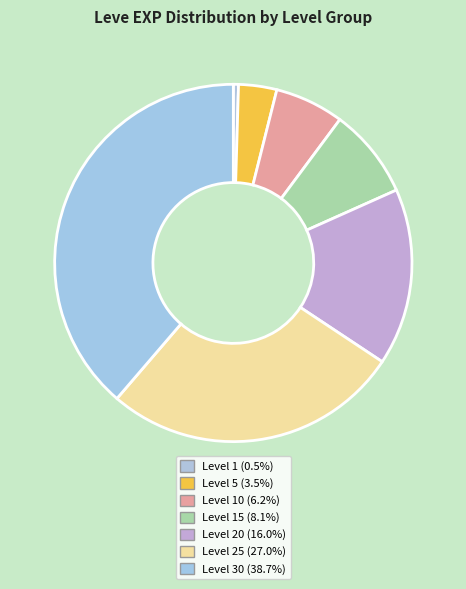

How many slices are in this pie chart?

7